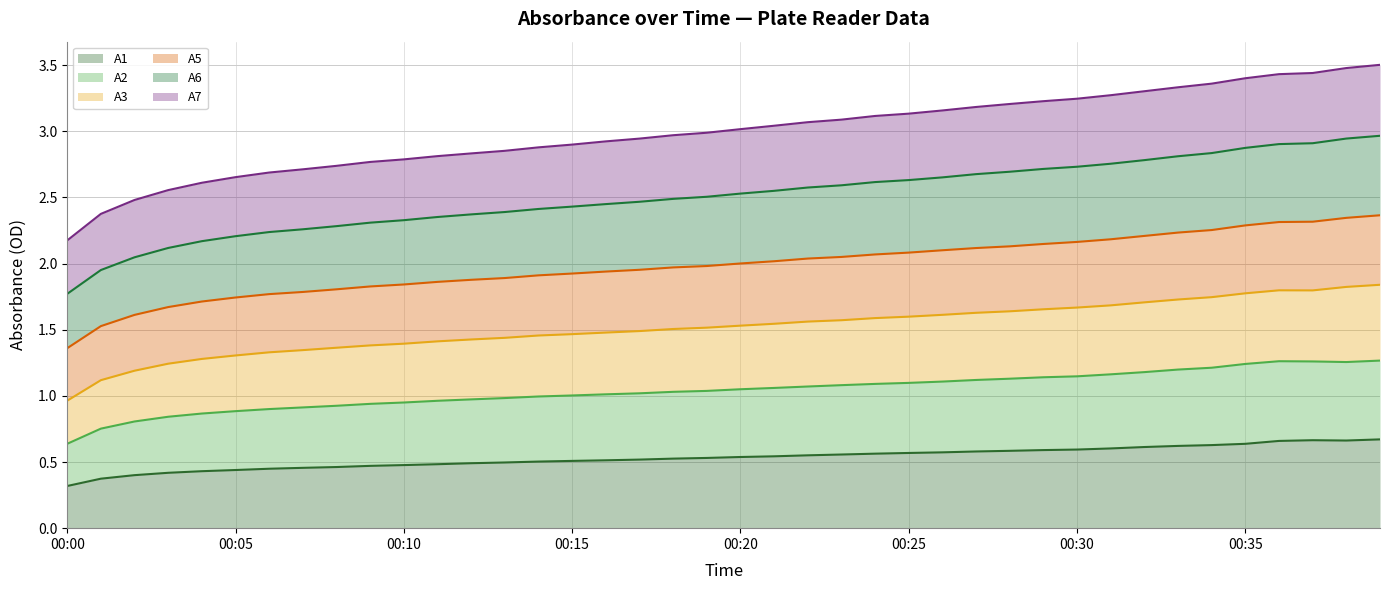

What is the sum of all A3 values?

60.6